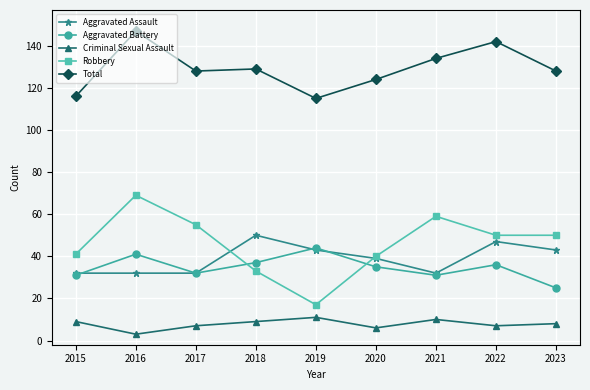

Where does the Total series first go above 128?

2016